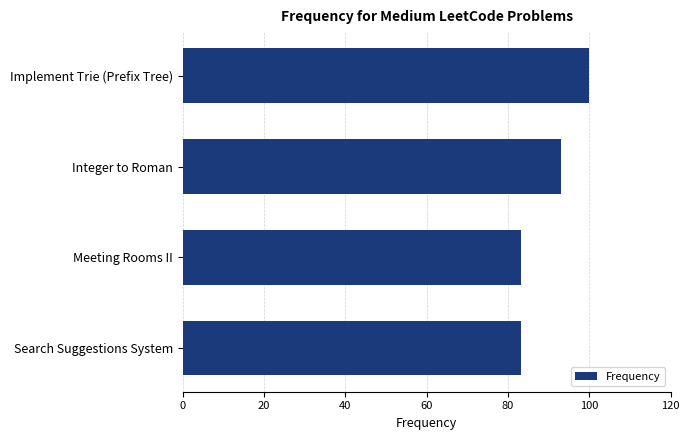

How many bars are there in total?

4